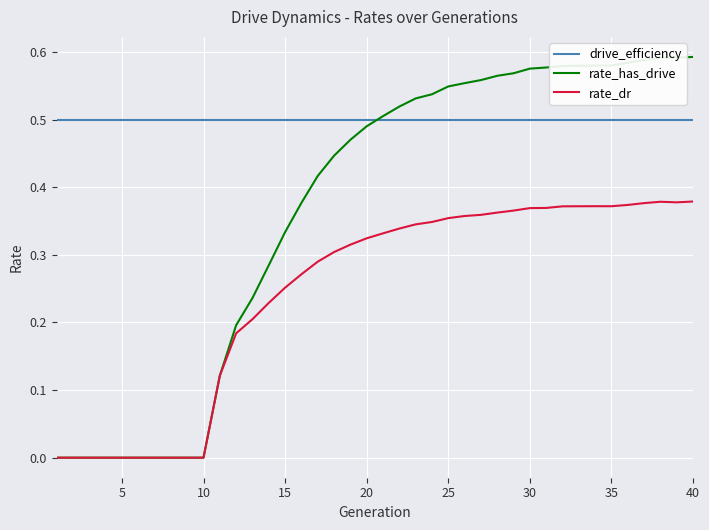

What is the sum of all rate_has_drive values?

14.7